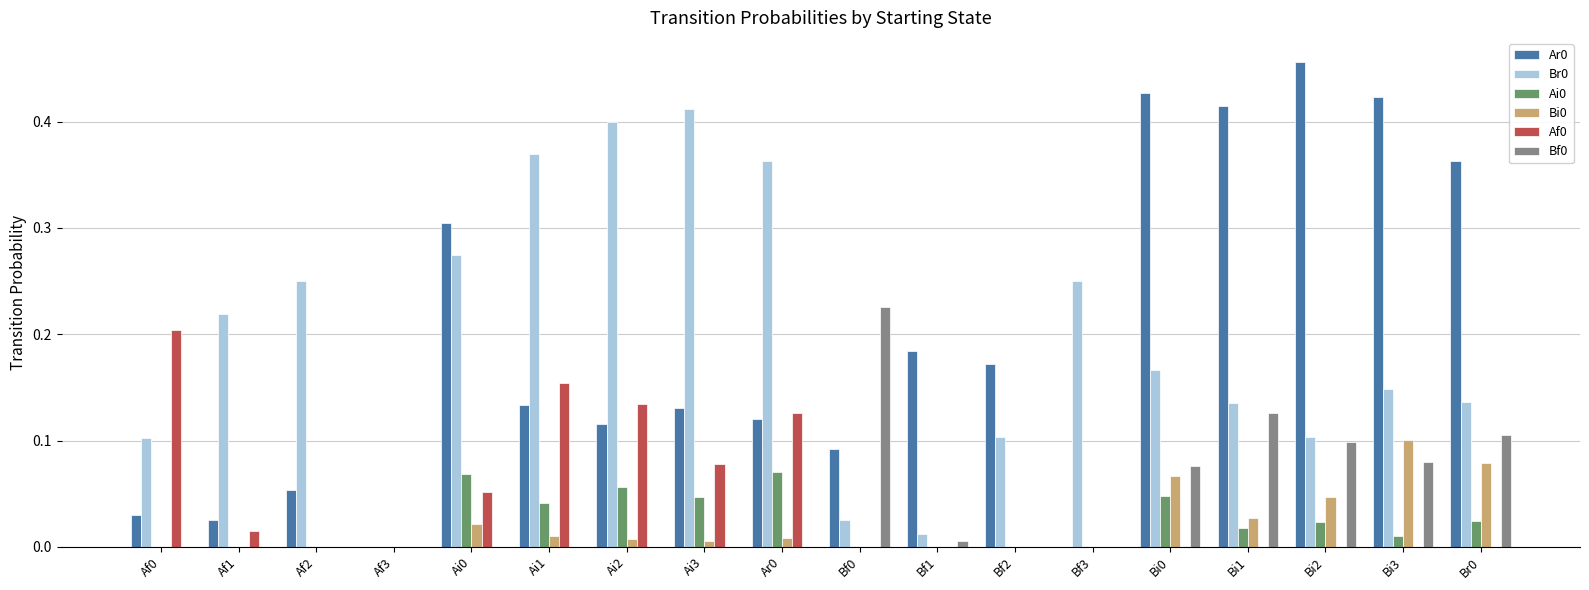

At which category does the chart reach its peak across all series?

Bi2